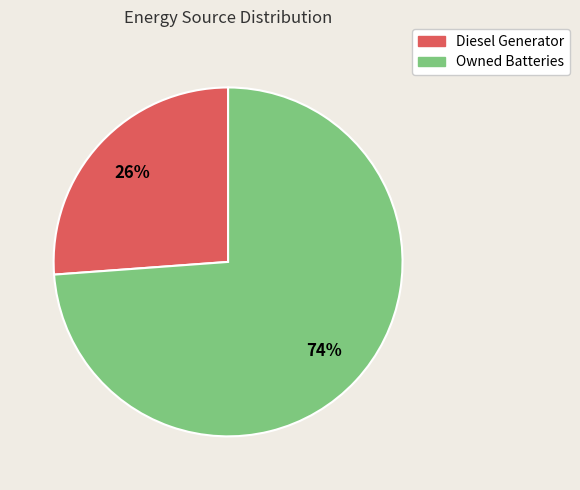

Is there a majority slice in this chart?

Yes